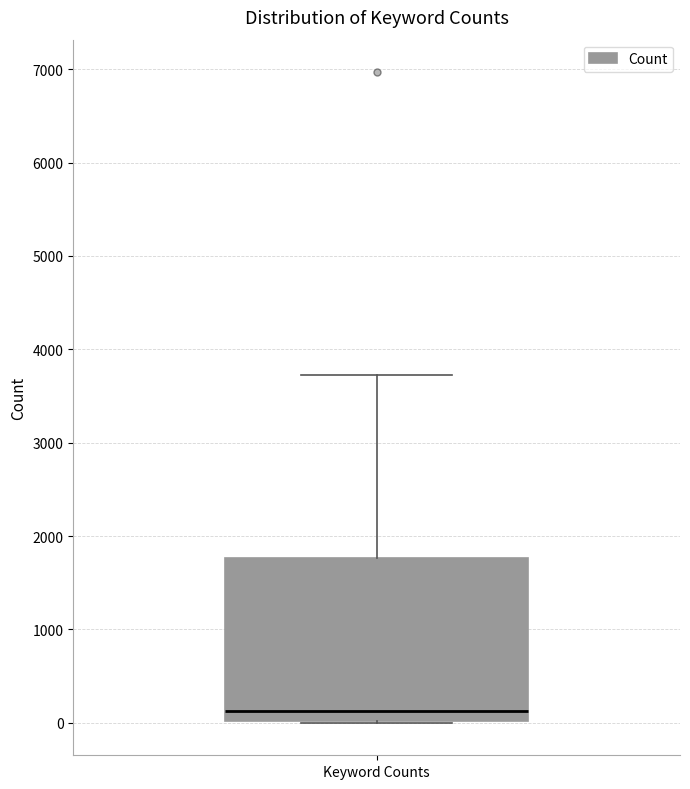

Read this box plot against the y-axis: the position of the median line, the range covered by the box, and the ends of both whiskers. The values are not printed on the chart, so give them approximately, as read against the axis.

median 100, box 0 to 1800, whiskers 0 to 3700